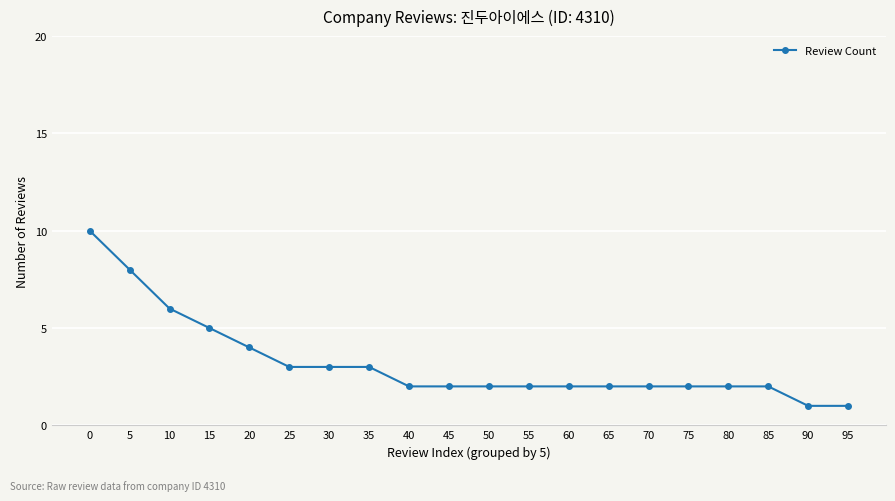

The value at 70 is 3. True or false?

False